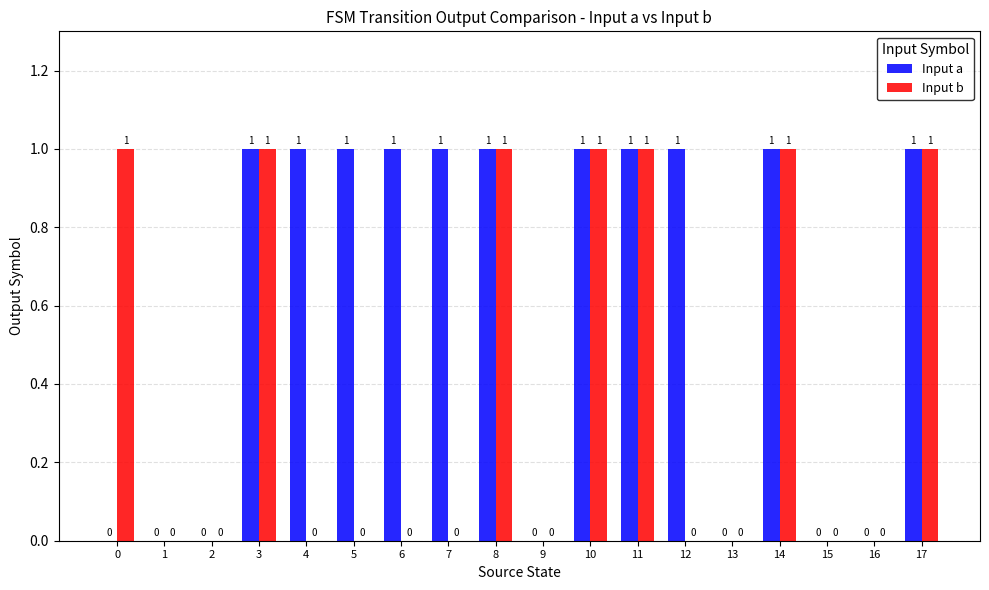

What is the sum of all Input a values?

11